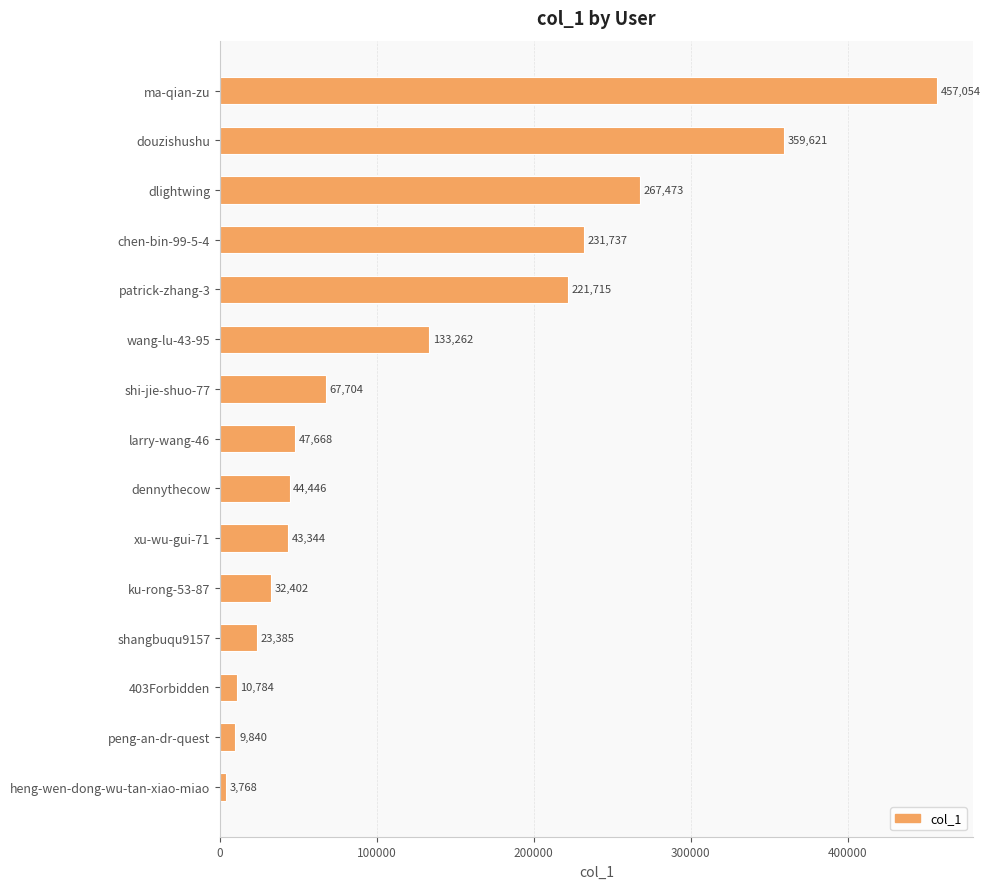

What is the value of the 11th bar from the top?

32402